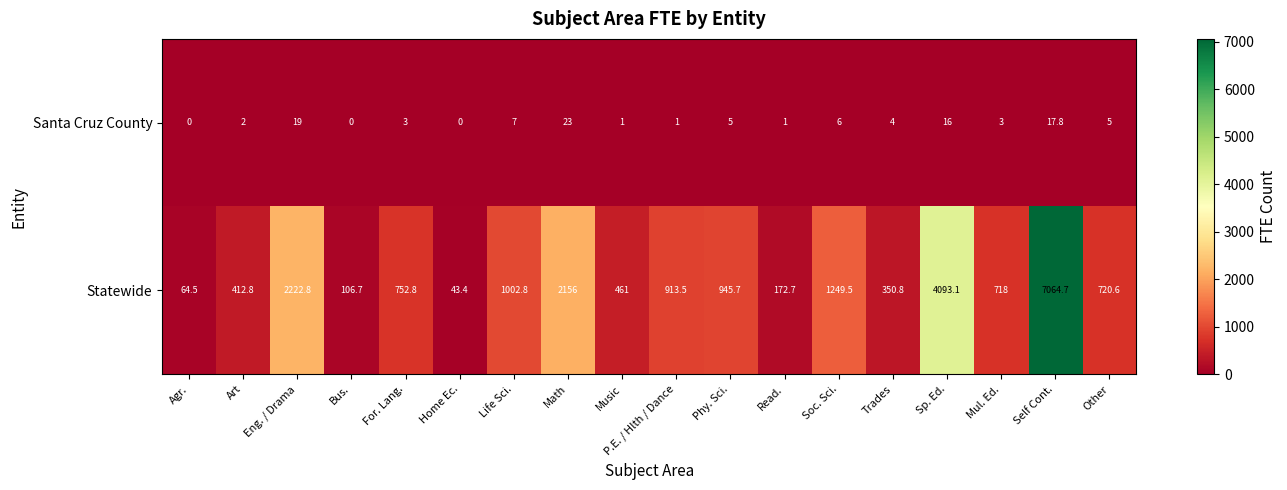

The value of Statewide at Soc. Sci. is 651.8. True or false?

False